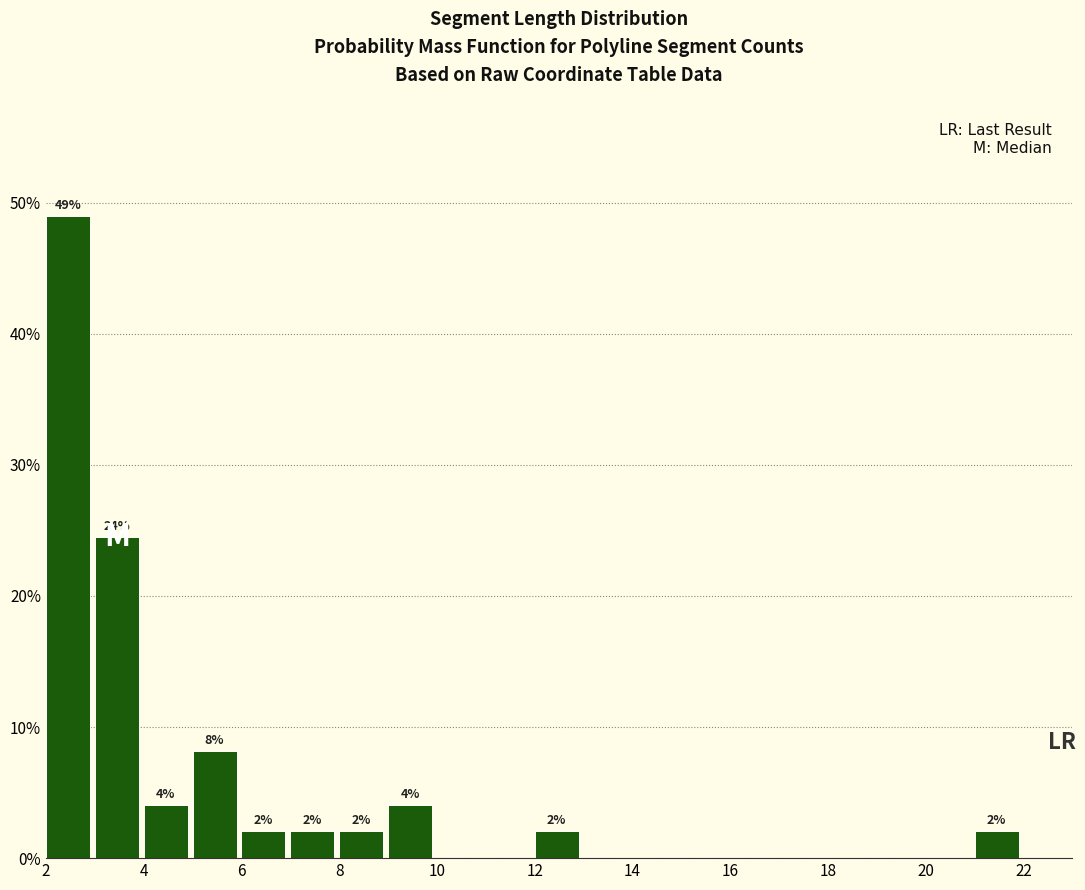

Over which range of the x-axis is the bar tallest?

2 to 3